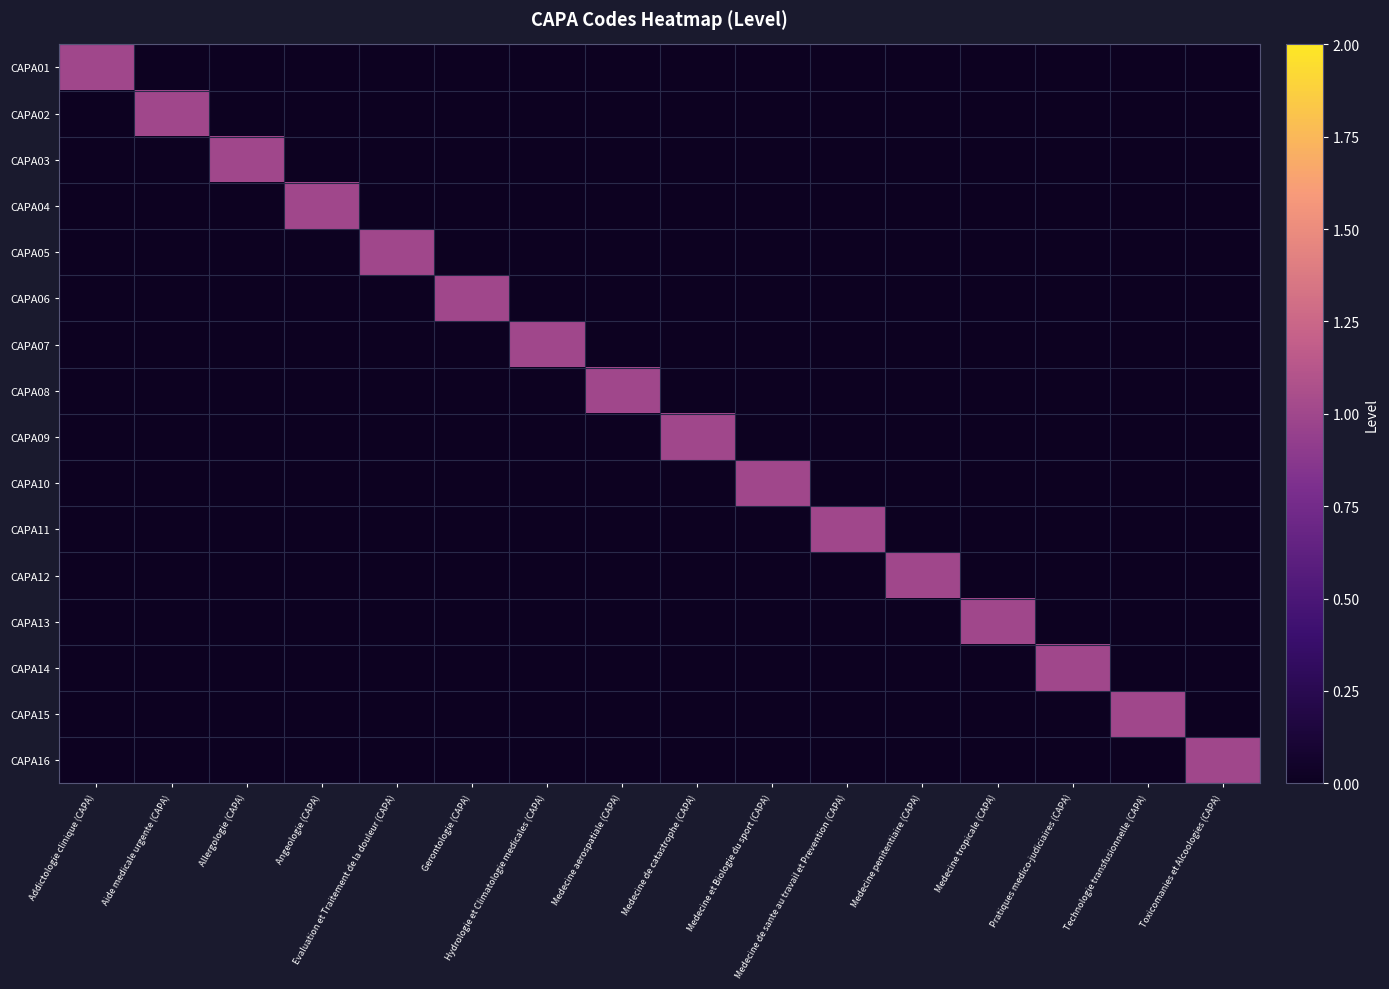

At how many categories does at least one series exceed 0?

16